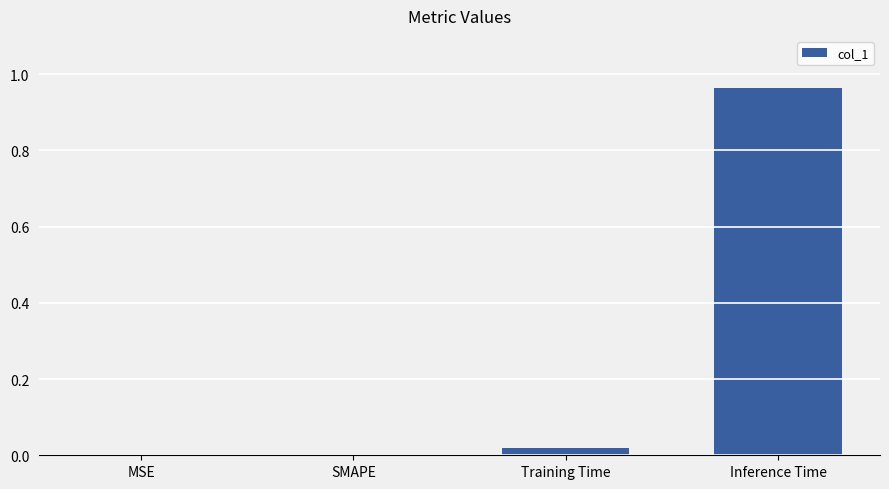

The chart shows a value of 0.2 at Inference Time. True or false?

False